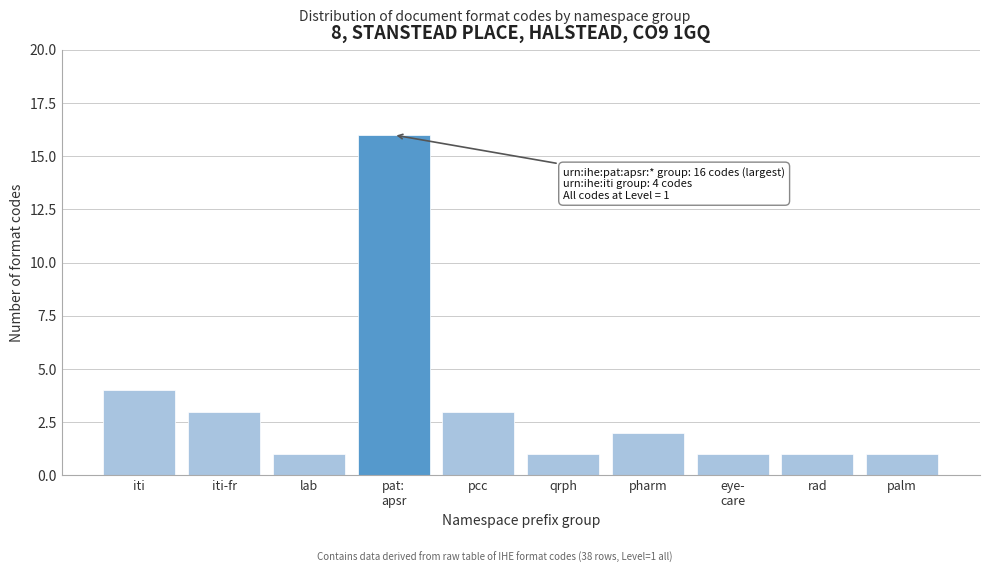

Reading right to left, transcribe all the data shown in this chart.

1	1	1	2	1	3	16	1	3	4